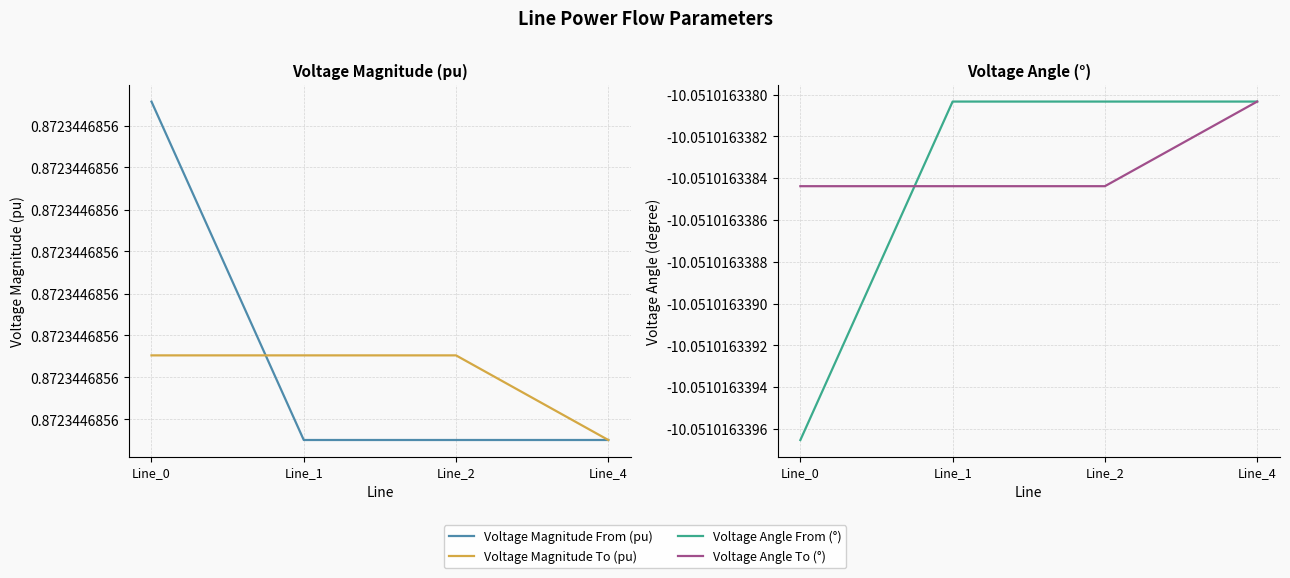

What is the total value across all series at Line_1?

-18.4